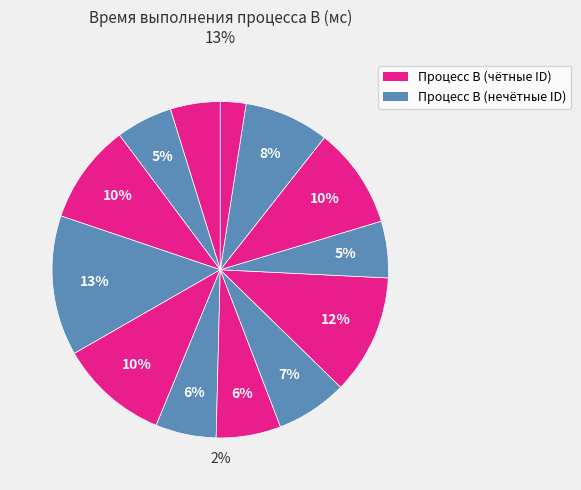

Does any single category account for the majority?

No